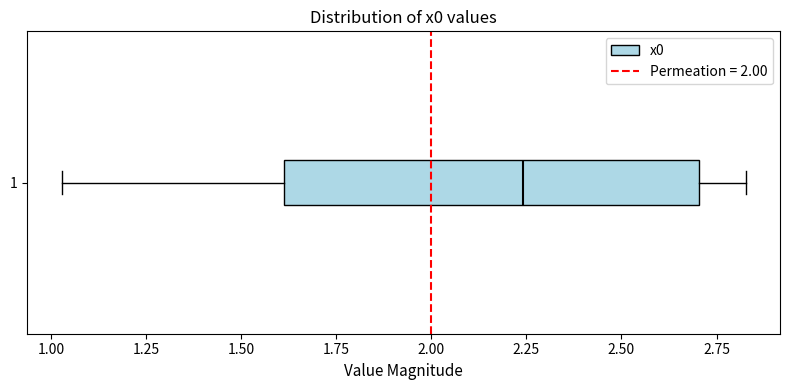

Transcribe this box plot: give where the median line is, the range the box spans, and where the two whiskers end, as read against the x-axis. The values are not printed on the chart, so give them approximately, as read against the axis.

median 2.25, box 1.60 to 2.70, whiskers 1.05 to 2.85